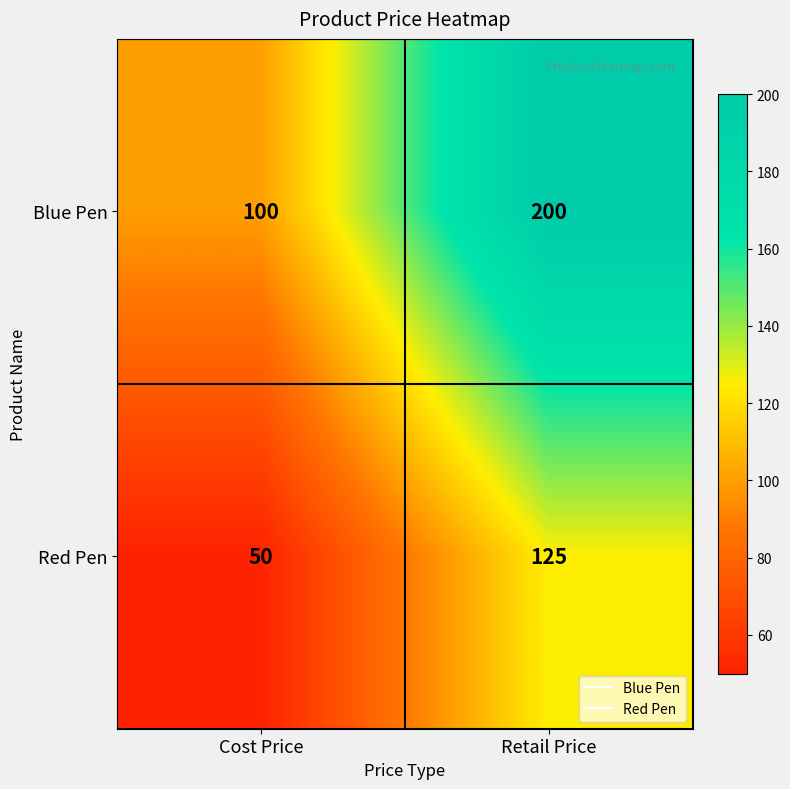

List the series in order of their peak value, highest first.

Blue Pen, Red Pen